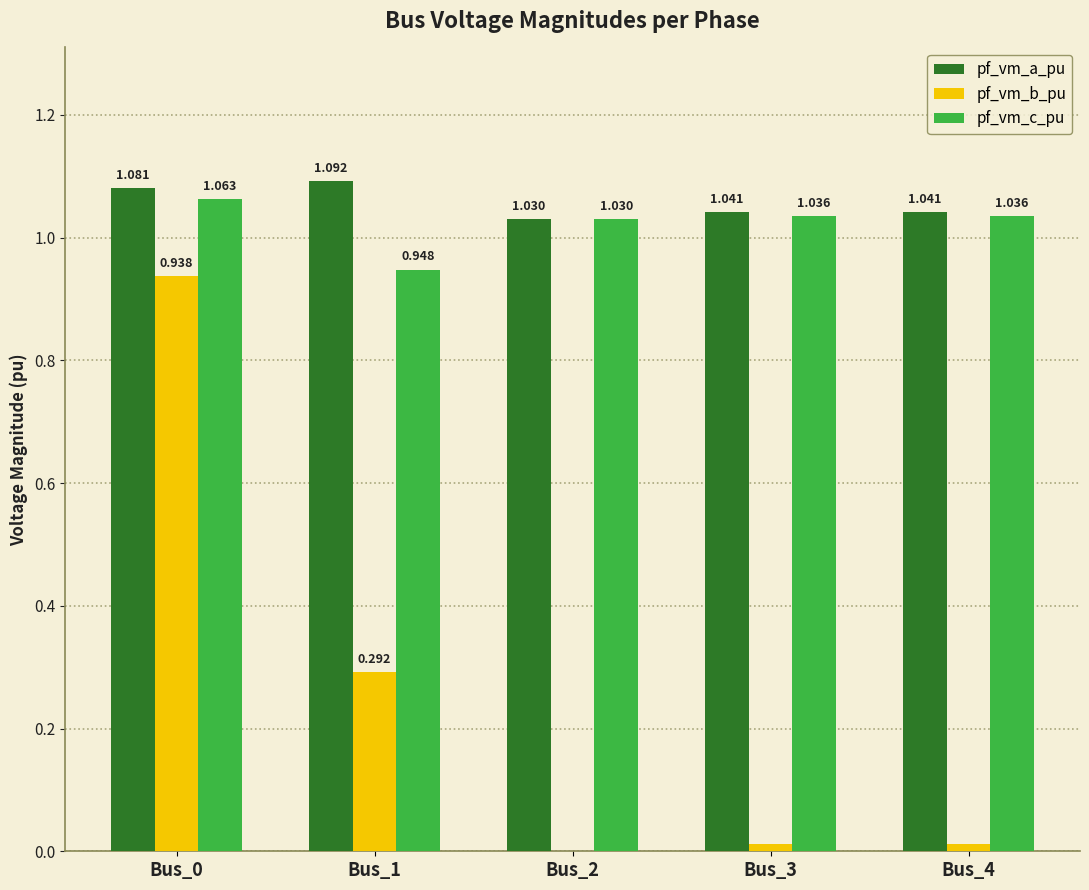

Which series changed the most between Bus_2 and Bus_4?

pf_vm_b_pu